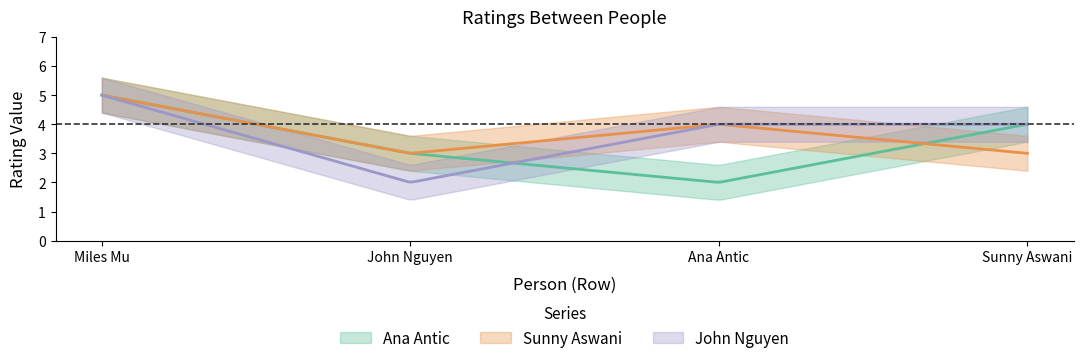

What is the maximum value for Ana Antic?

5